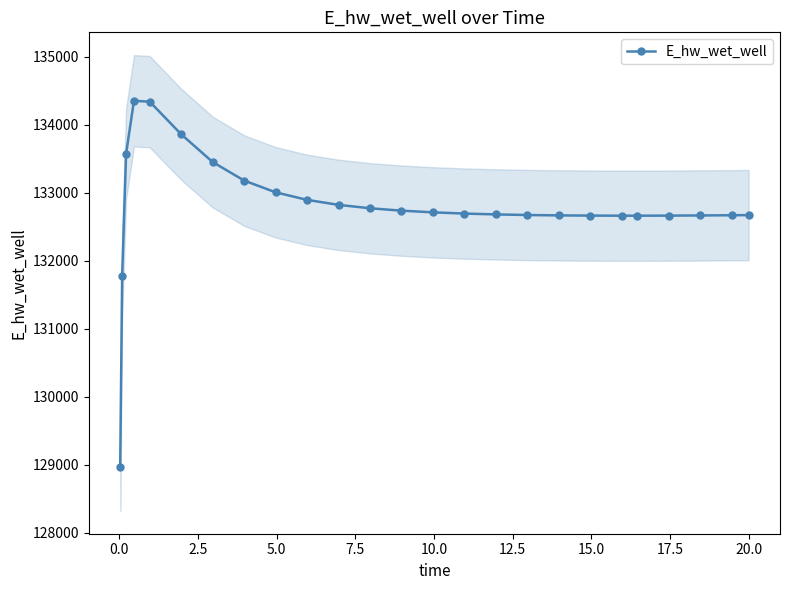

What is the value of the 4th point from the left?

134349.8